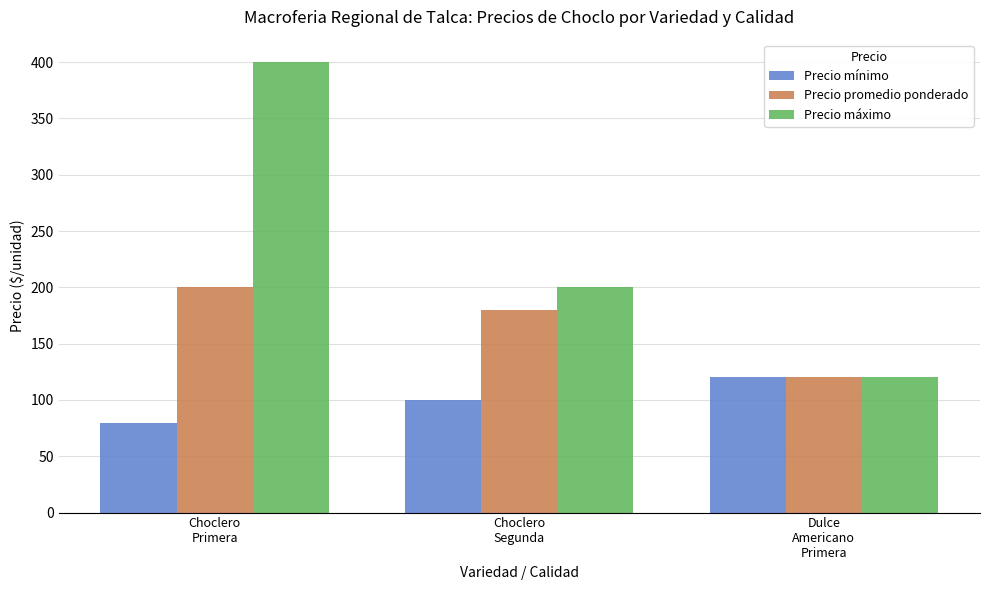

How many bars are there in each group?

3